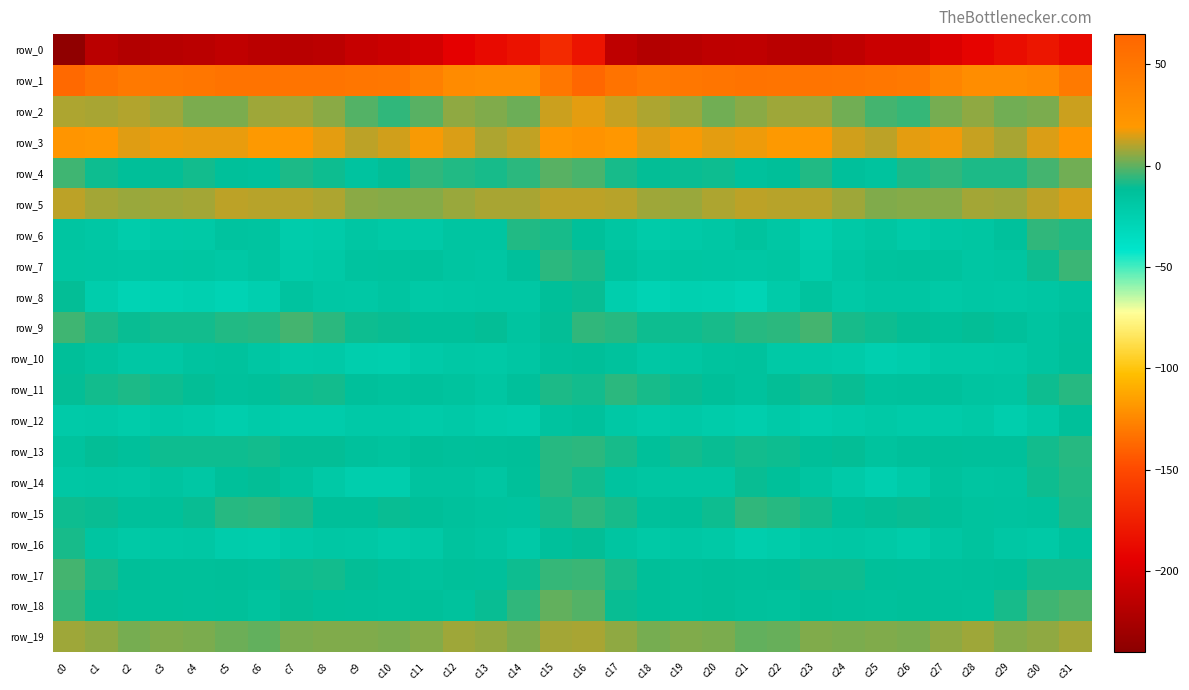

At which category is the sum across all series the highest?

c16